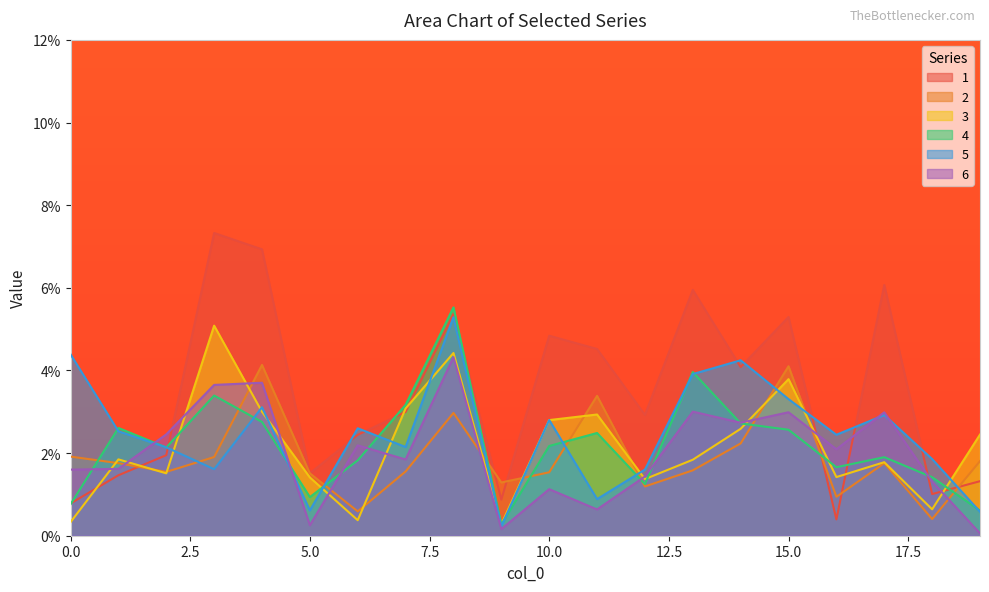

Is it true that 5 equals 0.0 at 2?

False